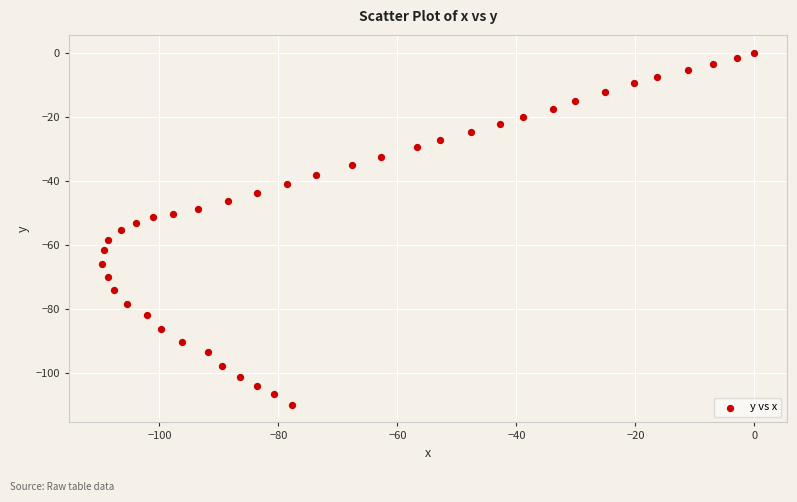

What is the range of X values (max minus min)?

109.7